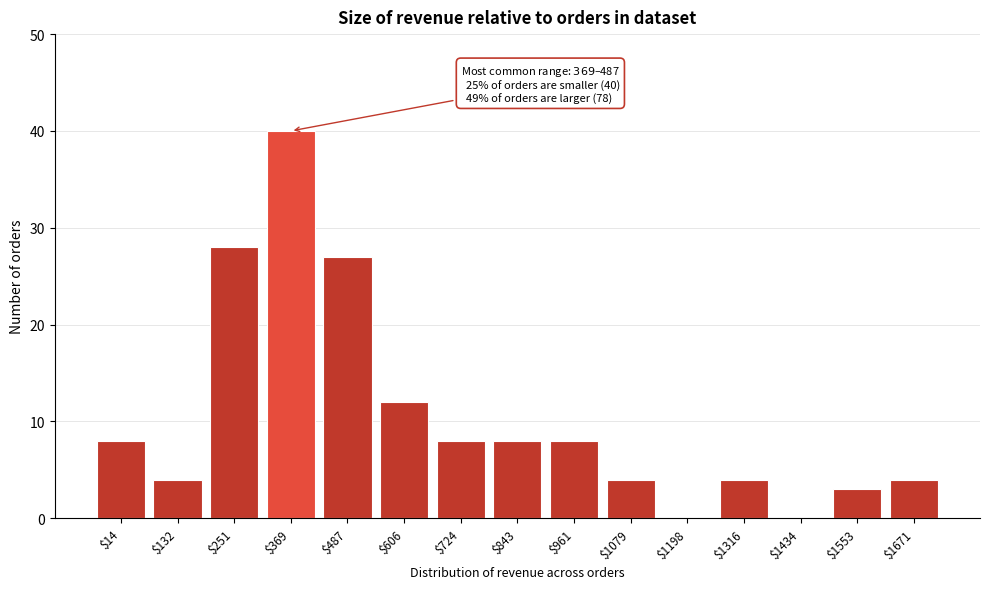

Is it true that the value at $251 is 28?

True